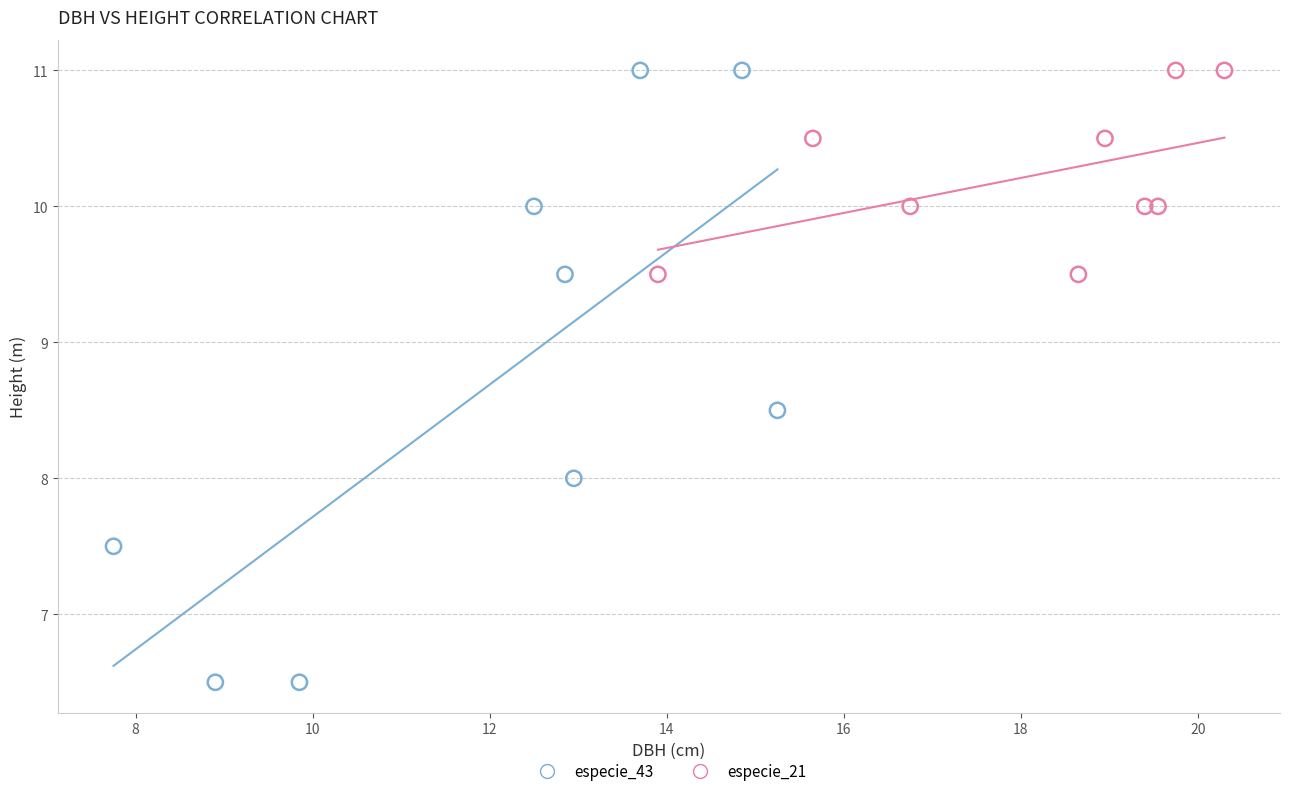

Which series contains the lowest Y value?

especie_43